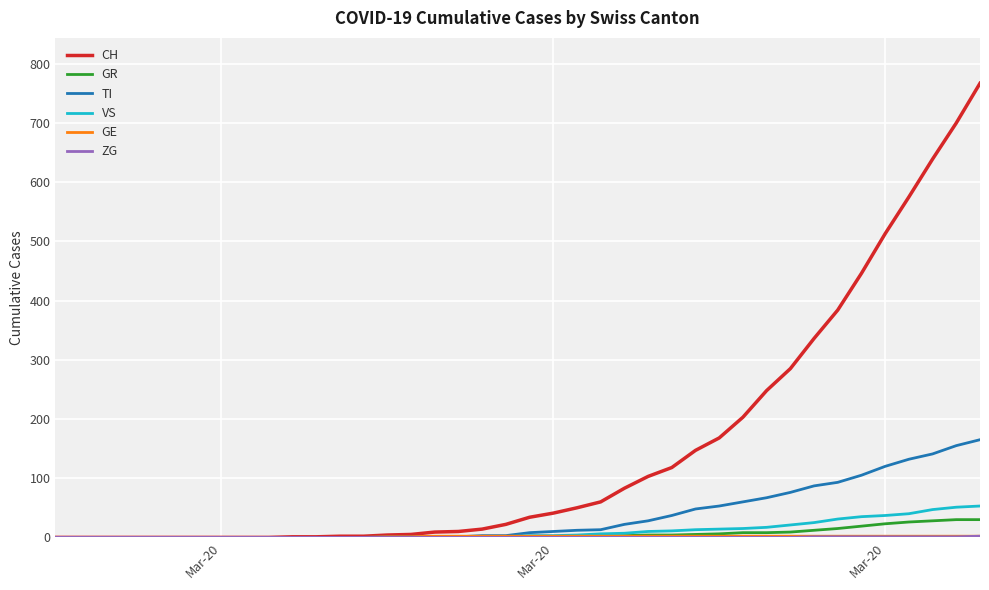

What is the greatest value displayed?

767